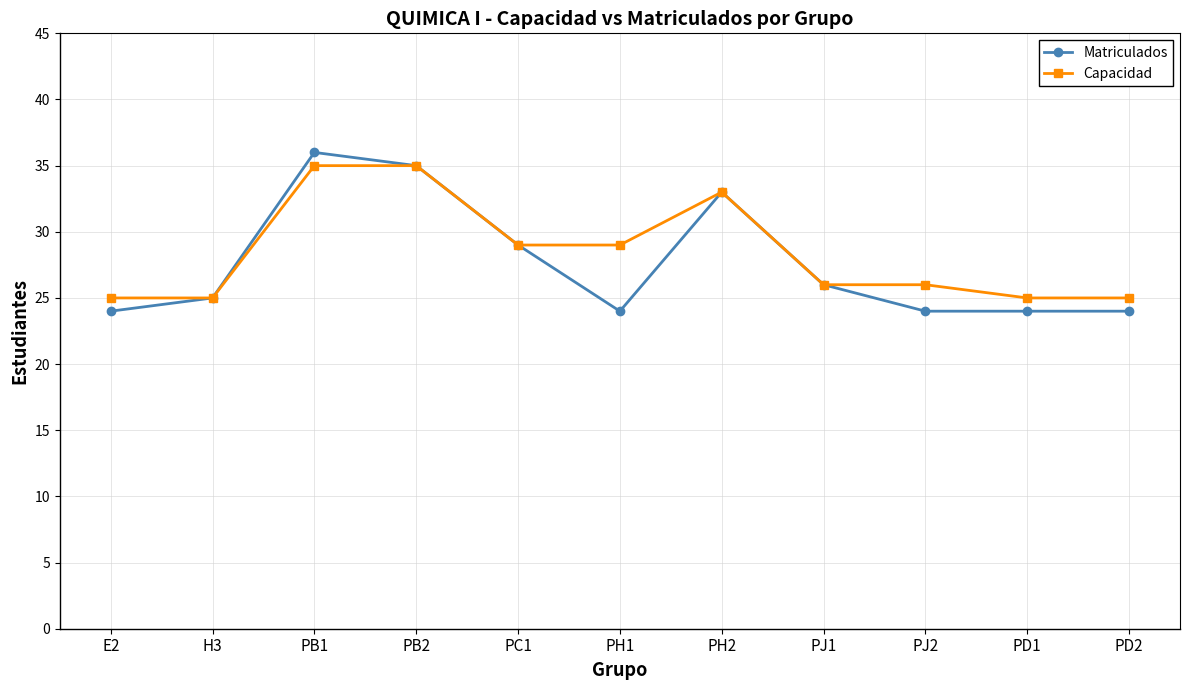

At which category does Matriculados reach its first local peak?

PB1